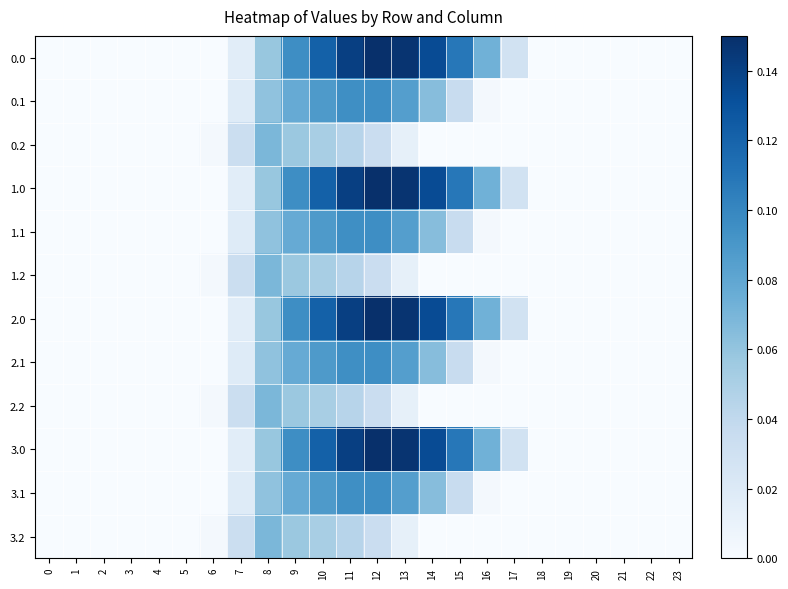

How many distinct data groups are displayed?

12